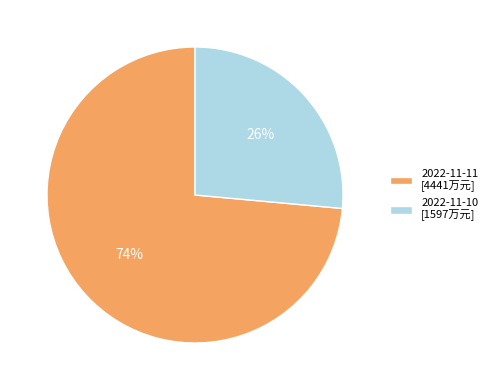

Is there any slice that represents more than half of the pie?

Yes